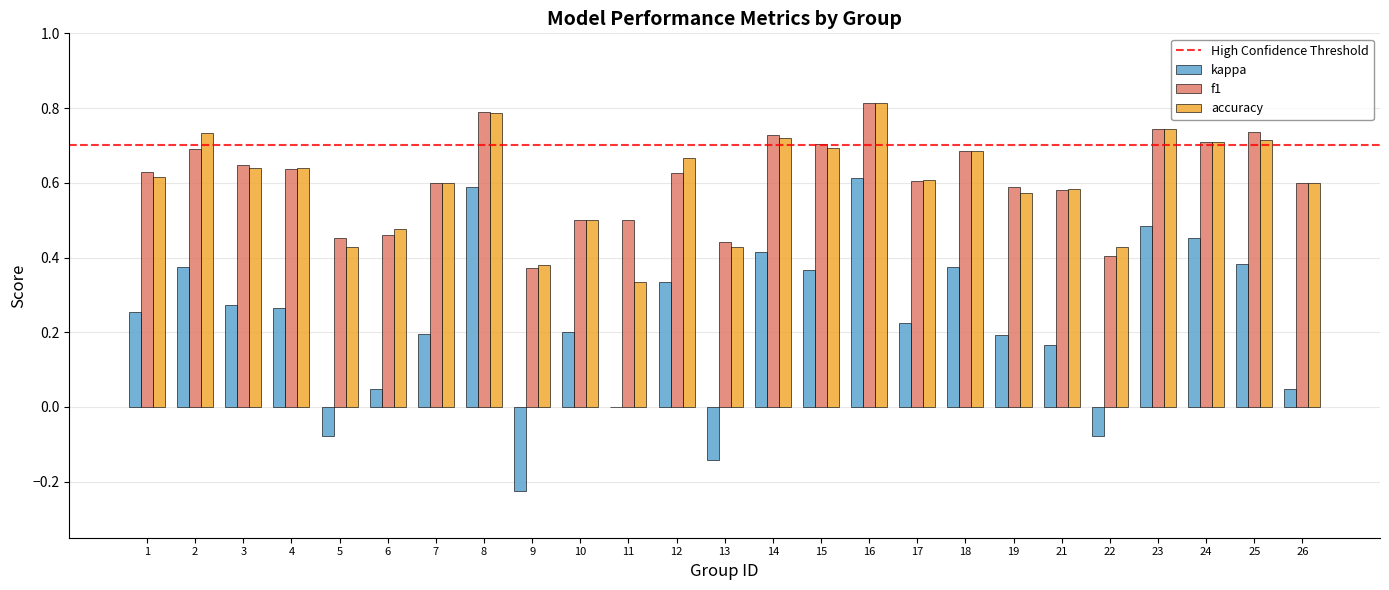

What is the total value across all series at 25?

1.8